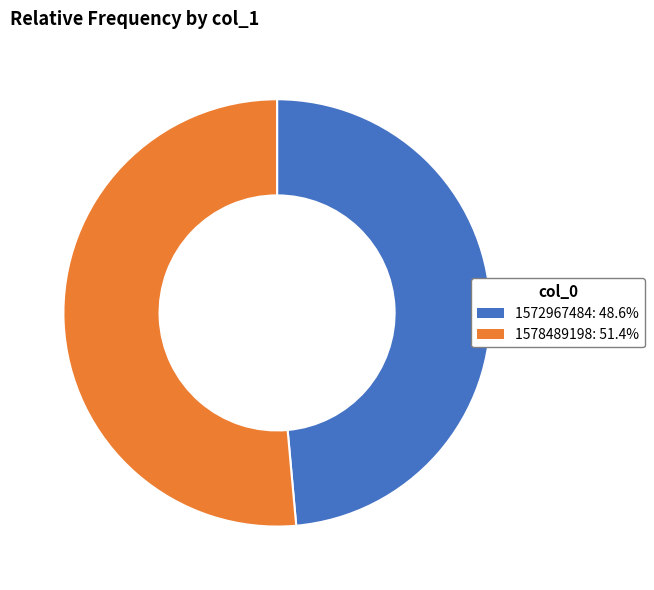

Is there any slice that represents more than half of the pie?

Yes